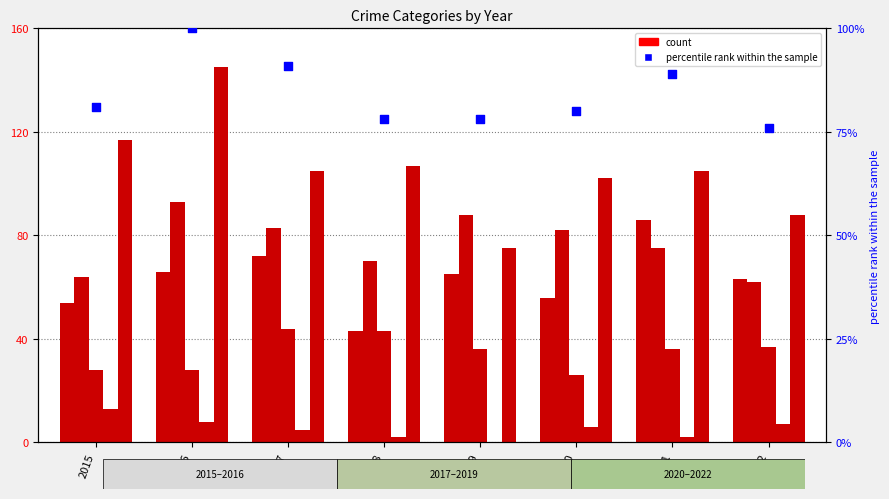

Which series reaches the maximum Y coordinate?

Robbery